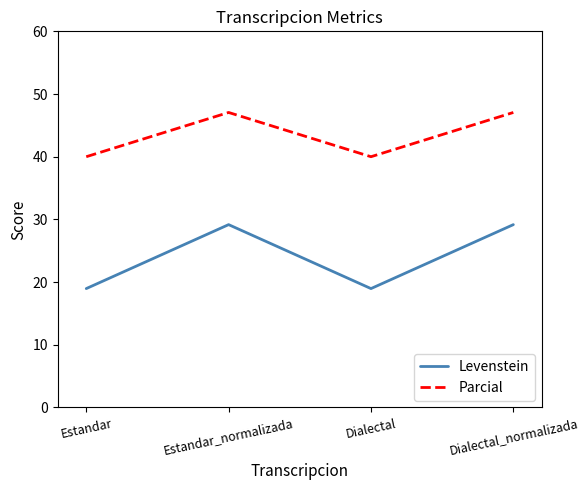

True or false: Parcial has more than 0 points higher than both neighbors.

True